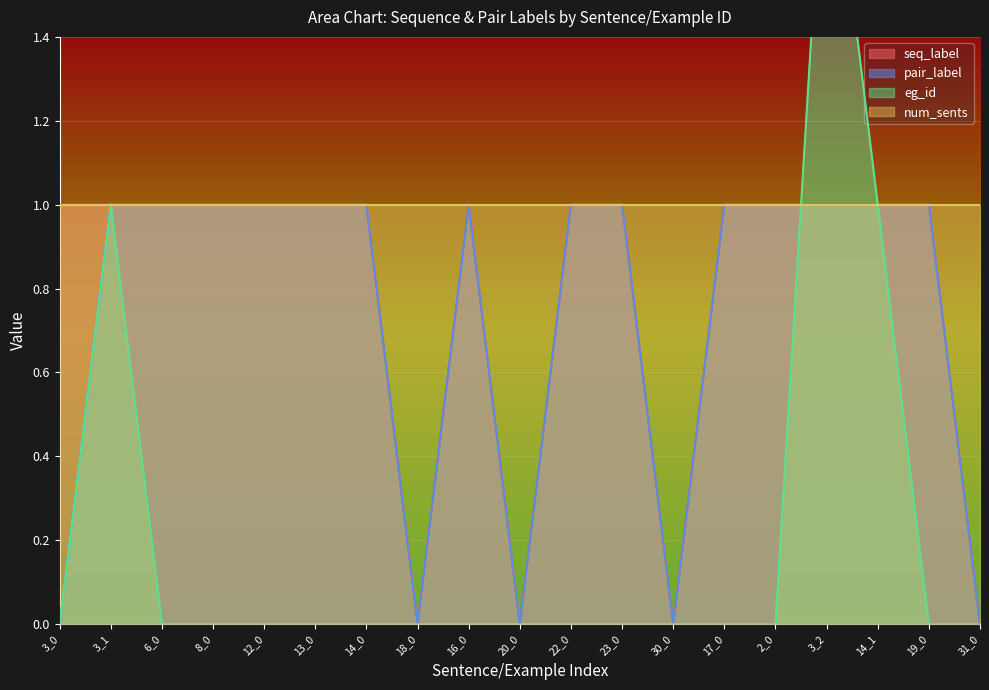

Which label corresponds to the largest value in the chart?

3_2